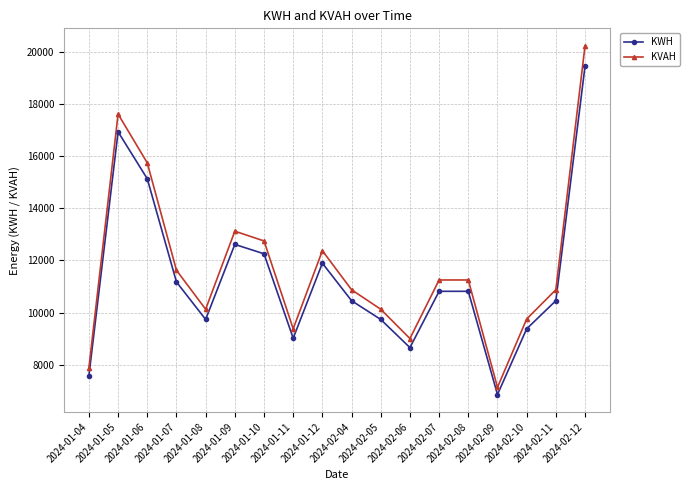

Is the value of KVAH at 2024-01-11 greater than the value of KWH at 2024-01-07?

No